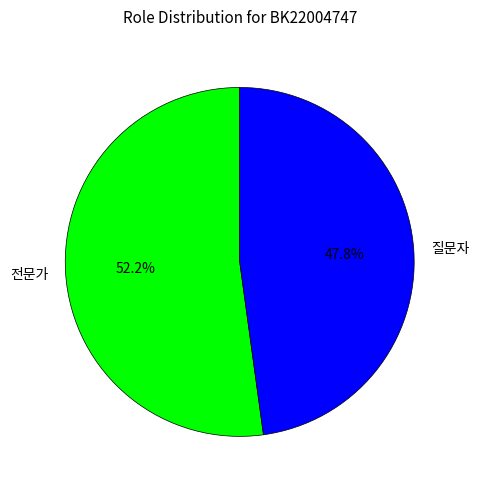

Does any single category account for the majority?

Yes